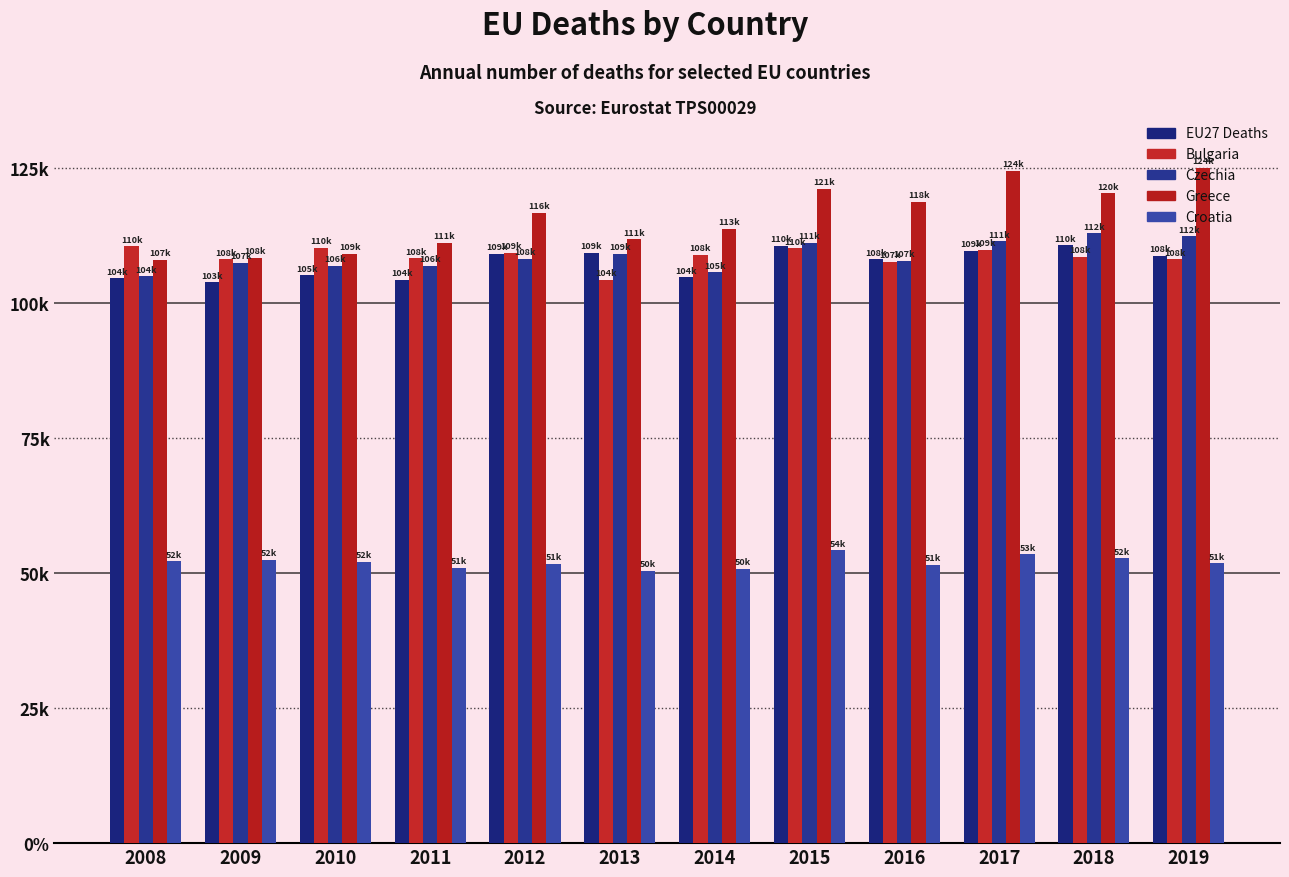

Are the bars grouped side by side (vs. stacked)?

Yes